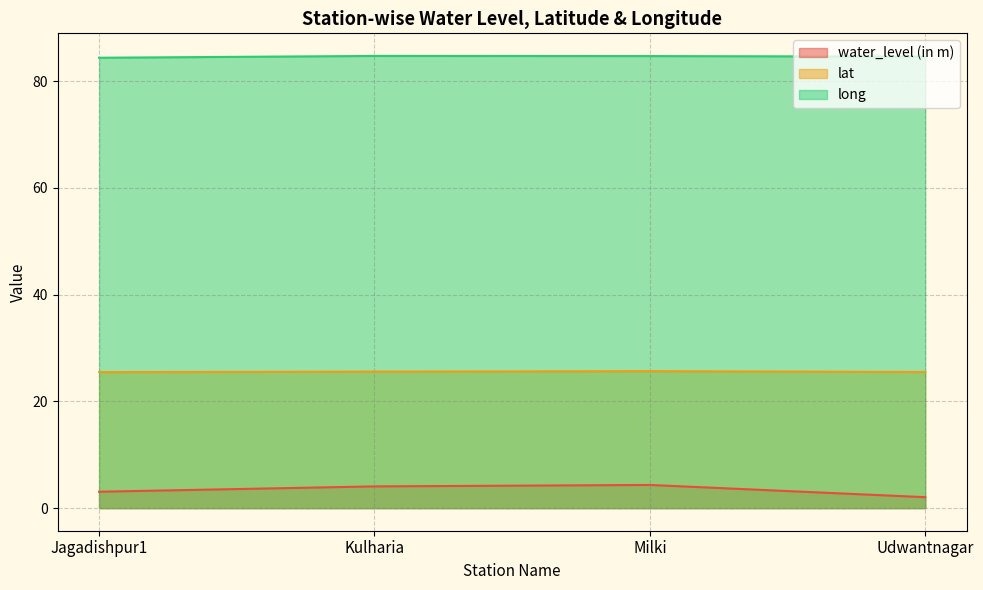

What is the minimum value shown in the chart?

2.0